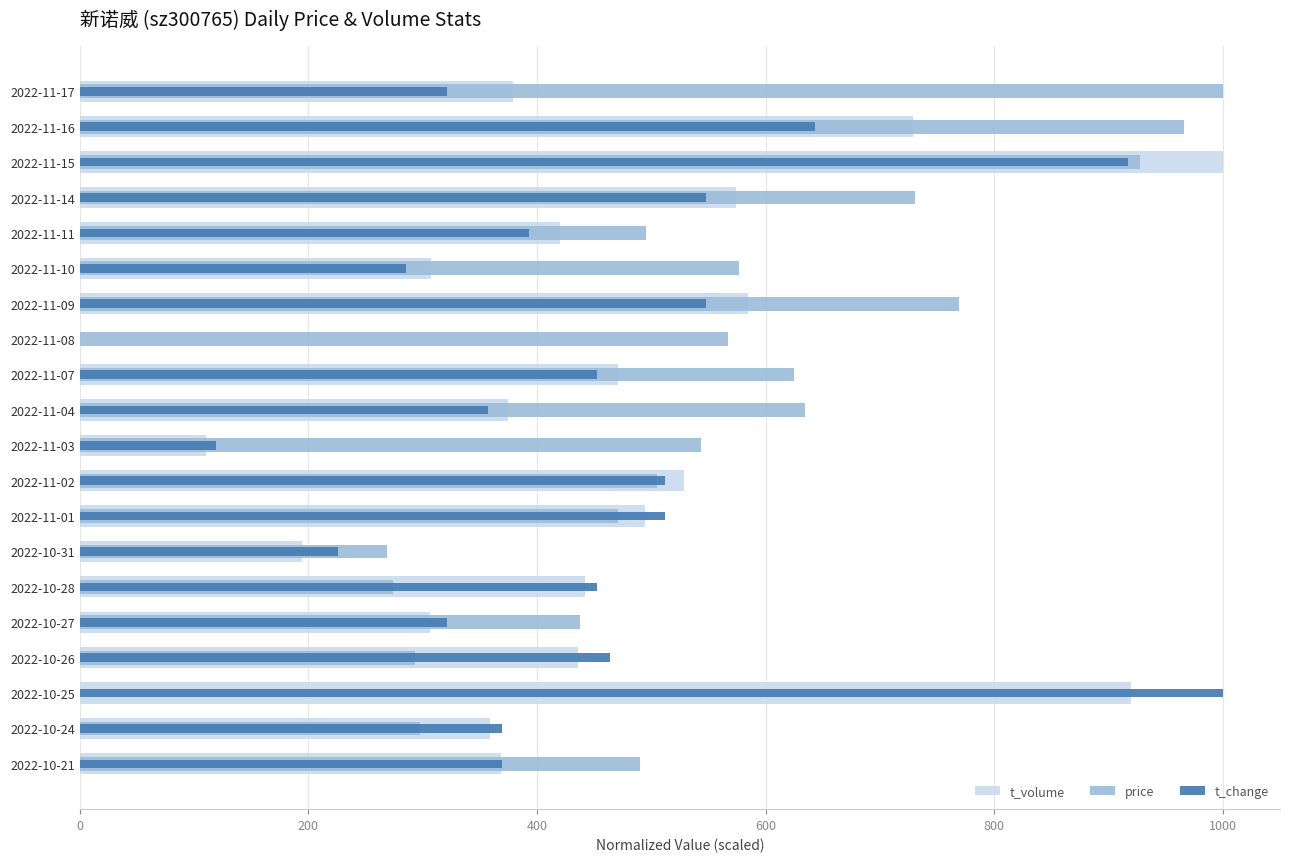

Count the number of data series in this chart.

3